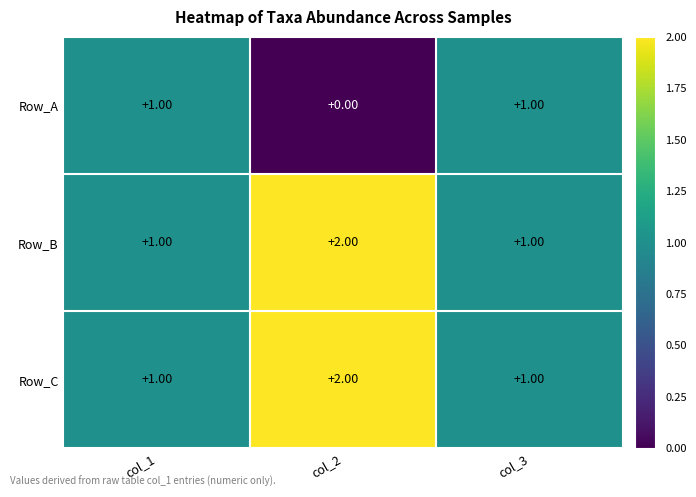

What is the total value across all series at col_2?

4